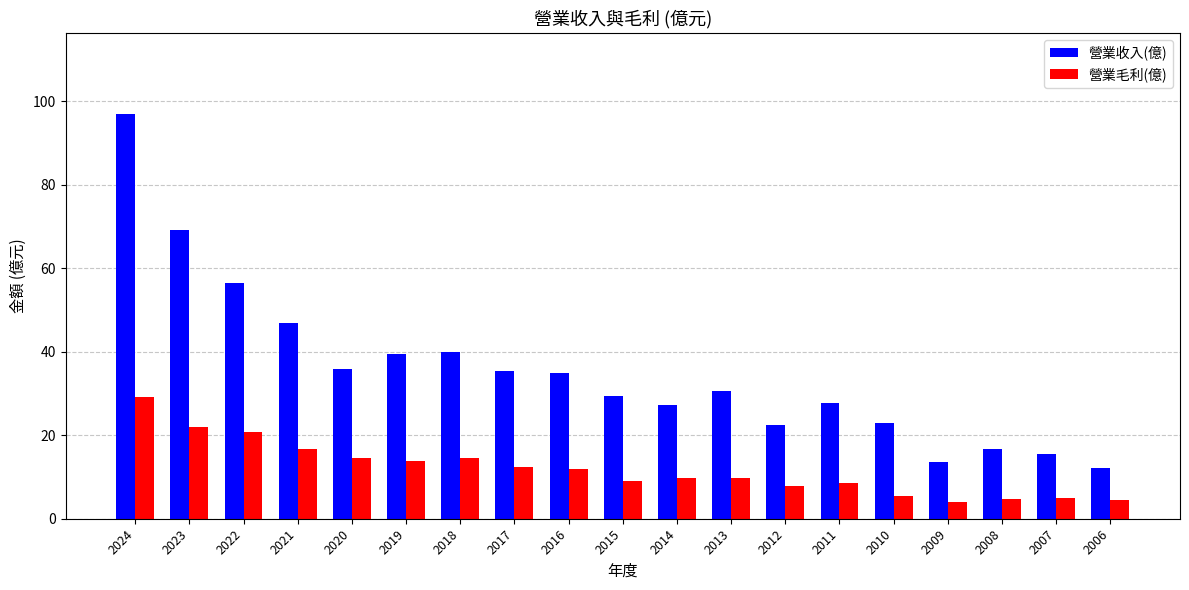

The 營業毛利(億) series shows 9.0 at 2015. True or false?

True